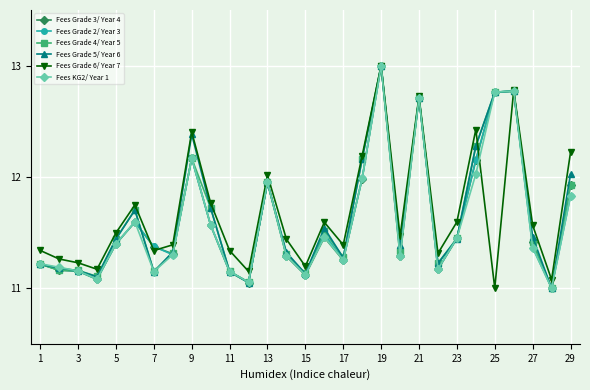

What is the smallest value displayed?

11.0